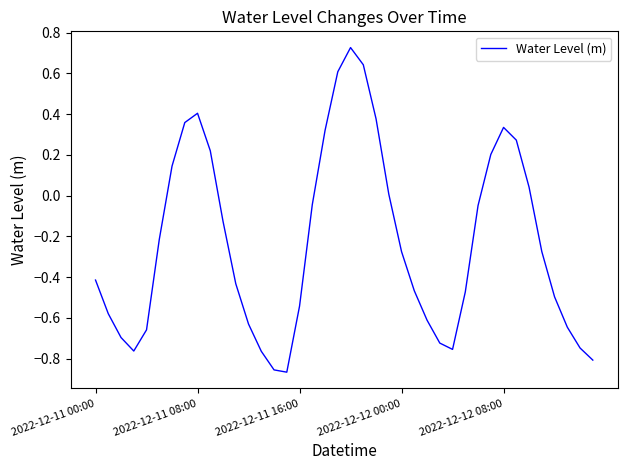

What is the label of the 40th point from the right?

2022-12-11 00:00